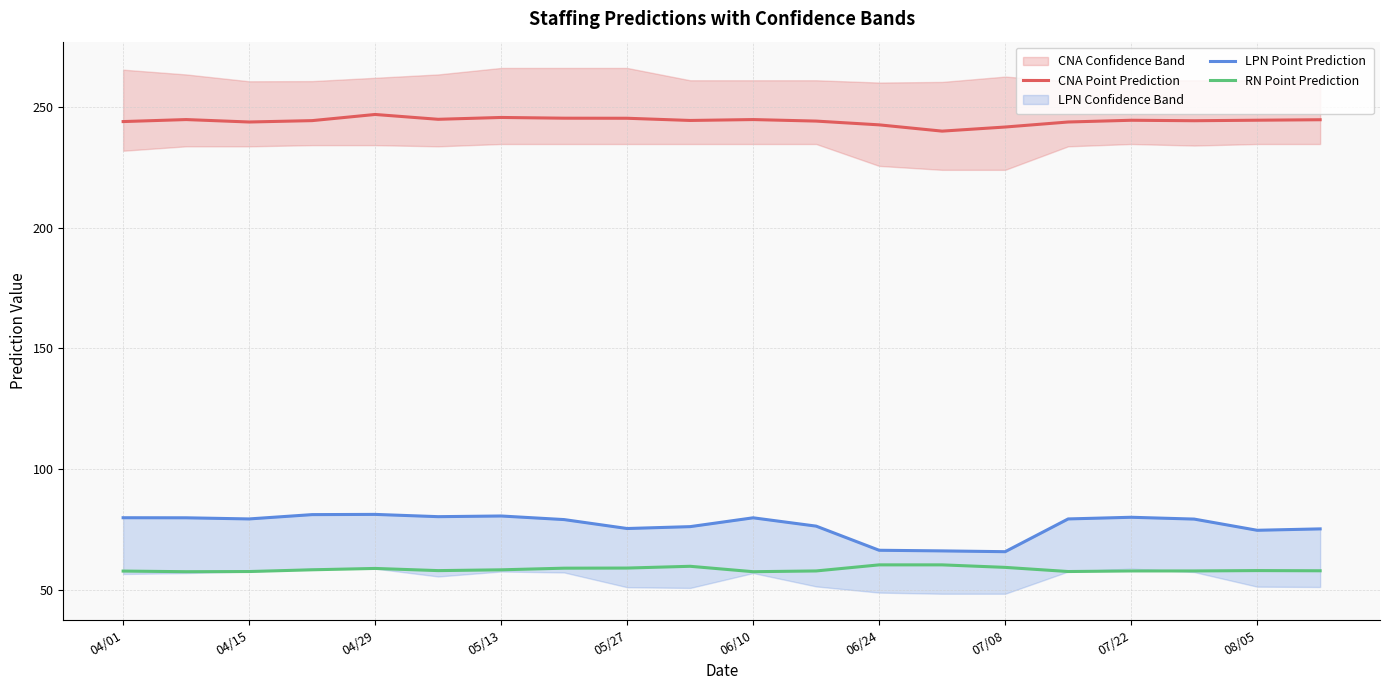

True or false: CNA Point Prediction and RN Point Prediction cross at least once.

False